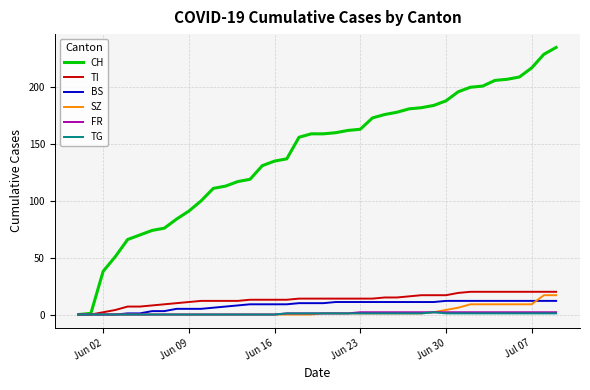

Which series has the widest spread of values?

CH